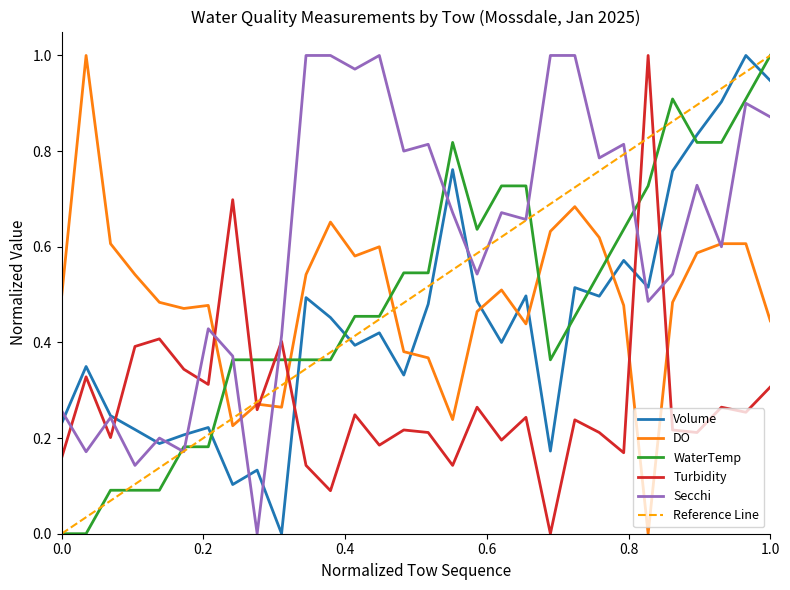

What is the sum of all Turbidity values?

8.3